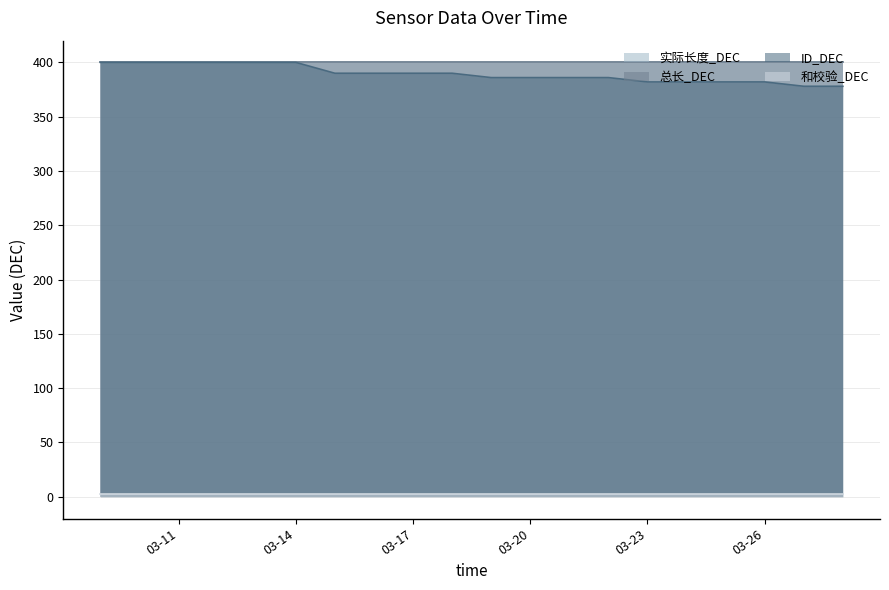

Reading left to right, what are all the values shown in this chart?

实际长度_DEC: 400	400	400	400	400	400	400	400	400	400	400	400	400	400	400	400	400	400	400	400
总长_DEC: 400	400	400	400	400	400	400	400	400	400	400	400	400	400	400	400	400	400	400	400
ID_DEC: 400	400	400	400	400	400	390	390	390	390	386	386	386	386	382	382	382	382	378	378
和校验_DEC: 3	3	3	3	3	3	3	3	3	3	3	3	3	3	3	3	3	3	3	3